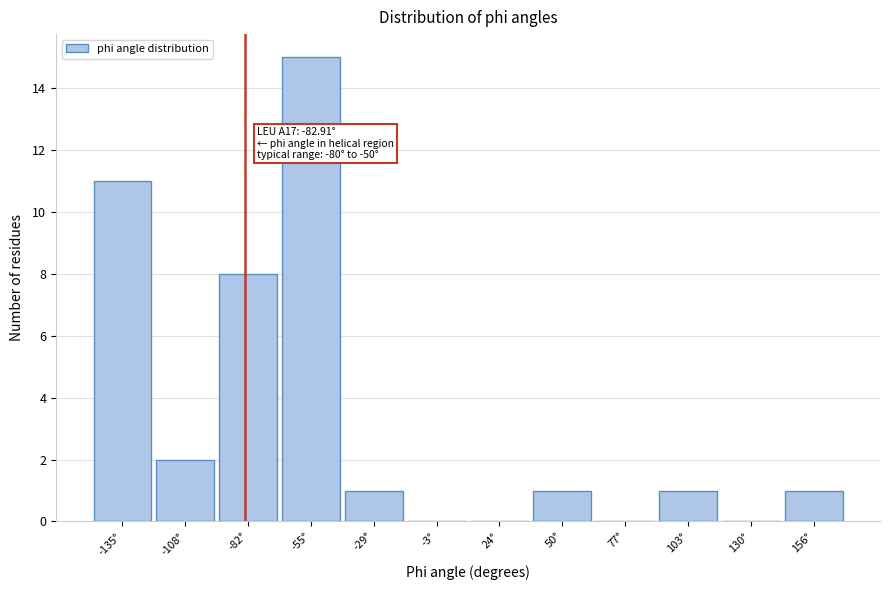

Over which range of the x-axis is the bar tallest?

-70 to -40